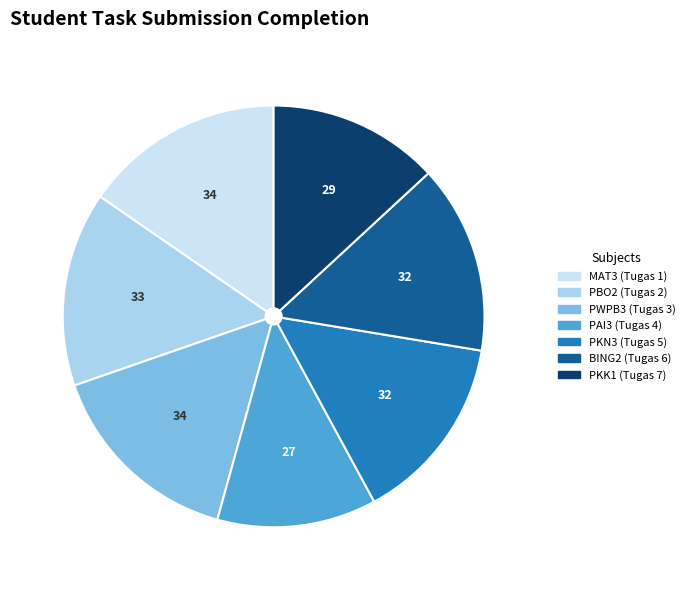

What is the smallest slice in the pie chart?

PAI3 (Tugas 4)